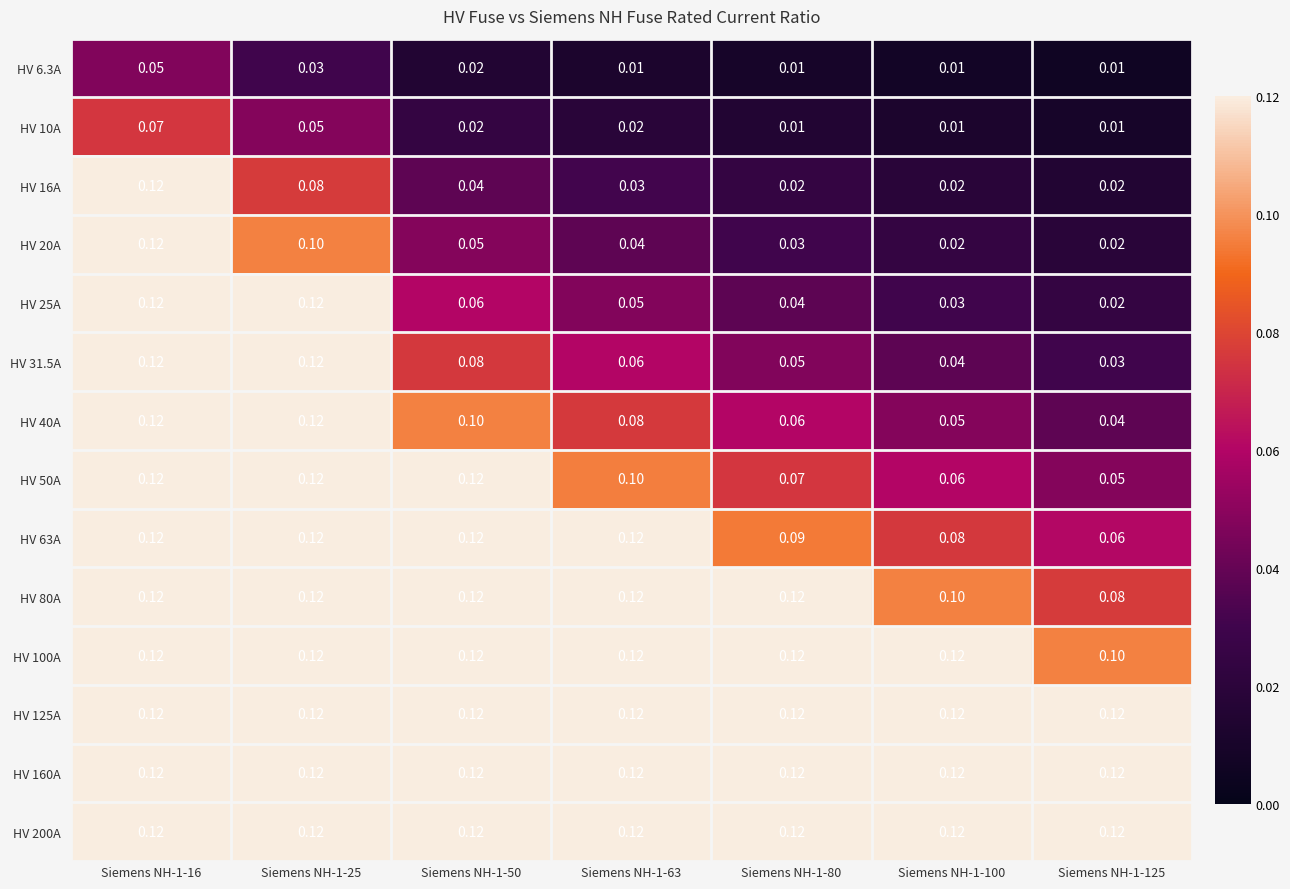

Is the value of HV 31.5A at Siemens NH-1-80 greater than the value of HV 63A at Siemens NH-1-100?

No